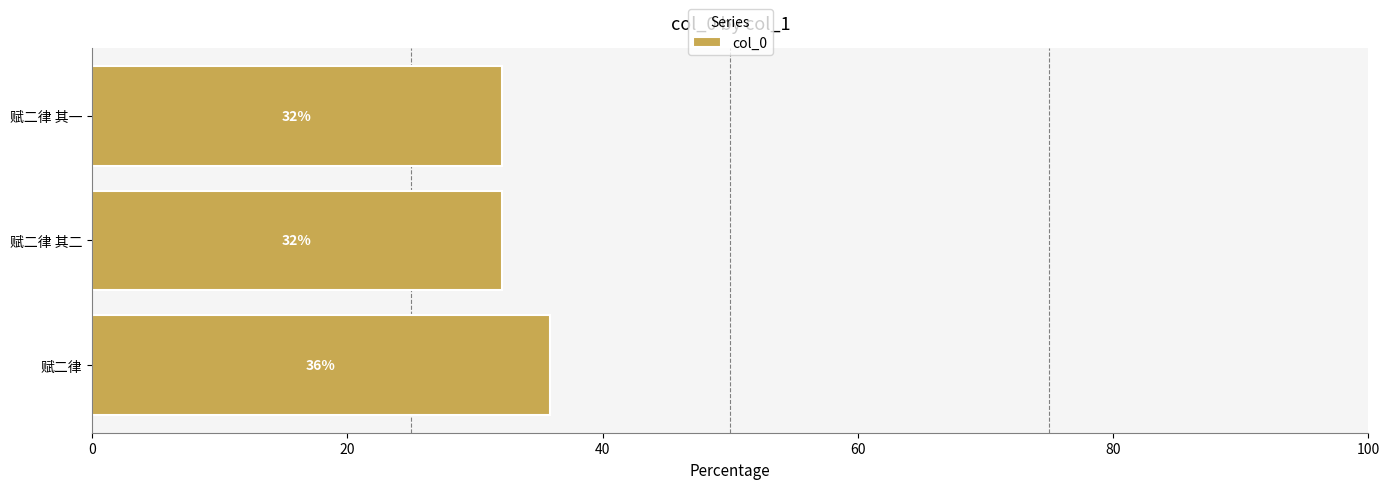

What is the maximum value shown in the chart?

35.8